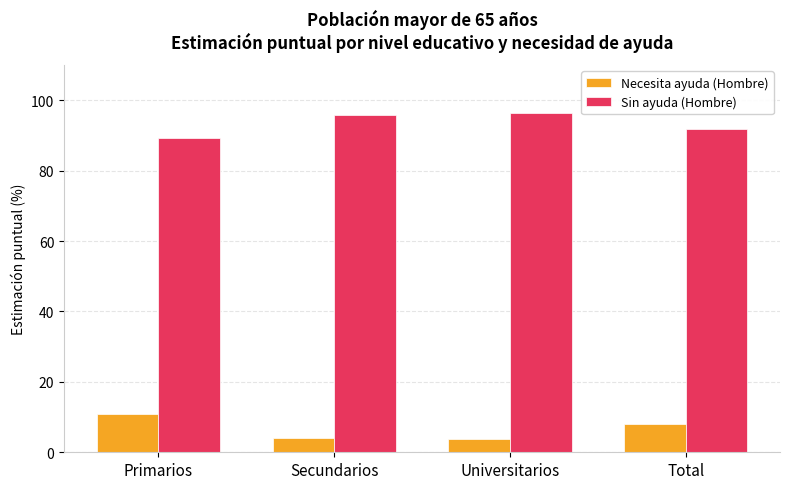

Where does the Necesita ayuda (Hombre) series first go above 8?

Primarios